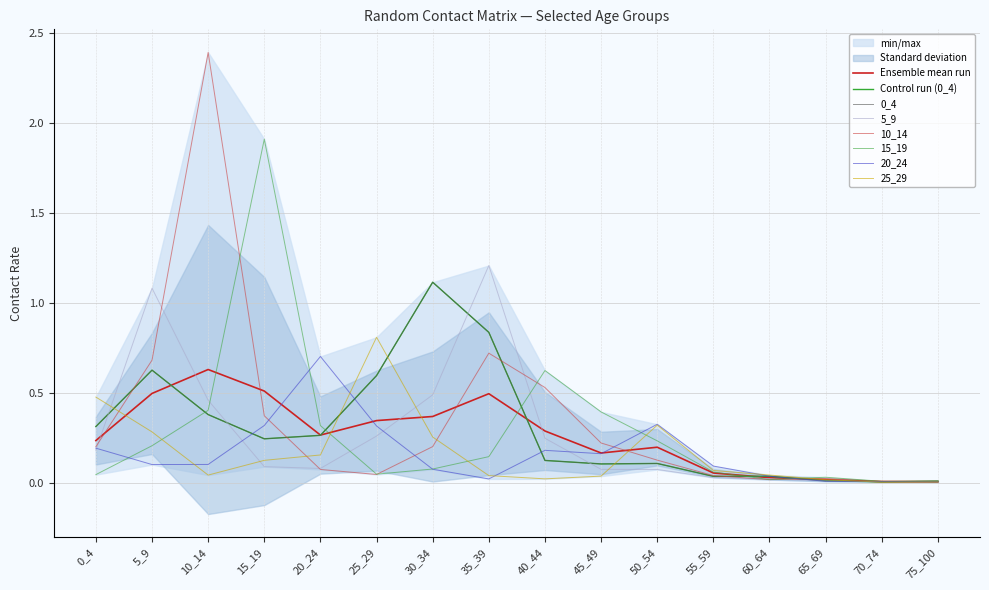

Is it true that 10_14 equals 0.4 at 15_19?

True